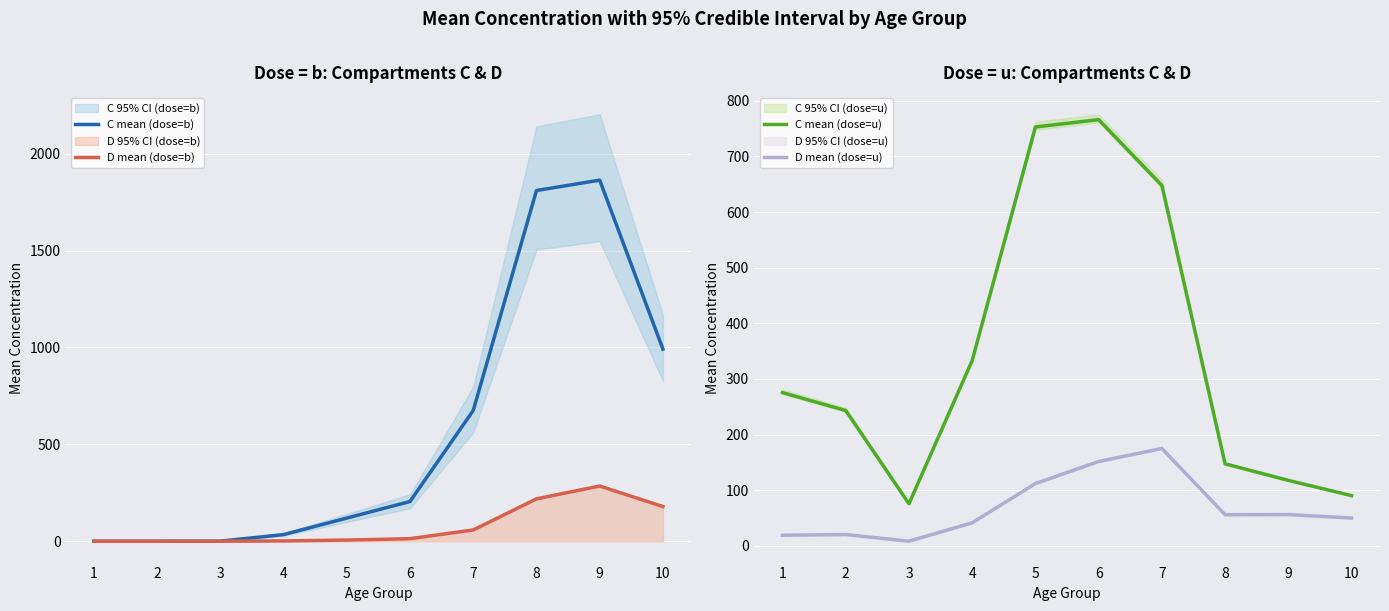

True or false: D mean (dose=u) has a value of 9.9 at 1.

False